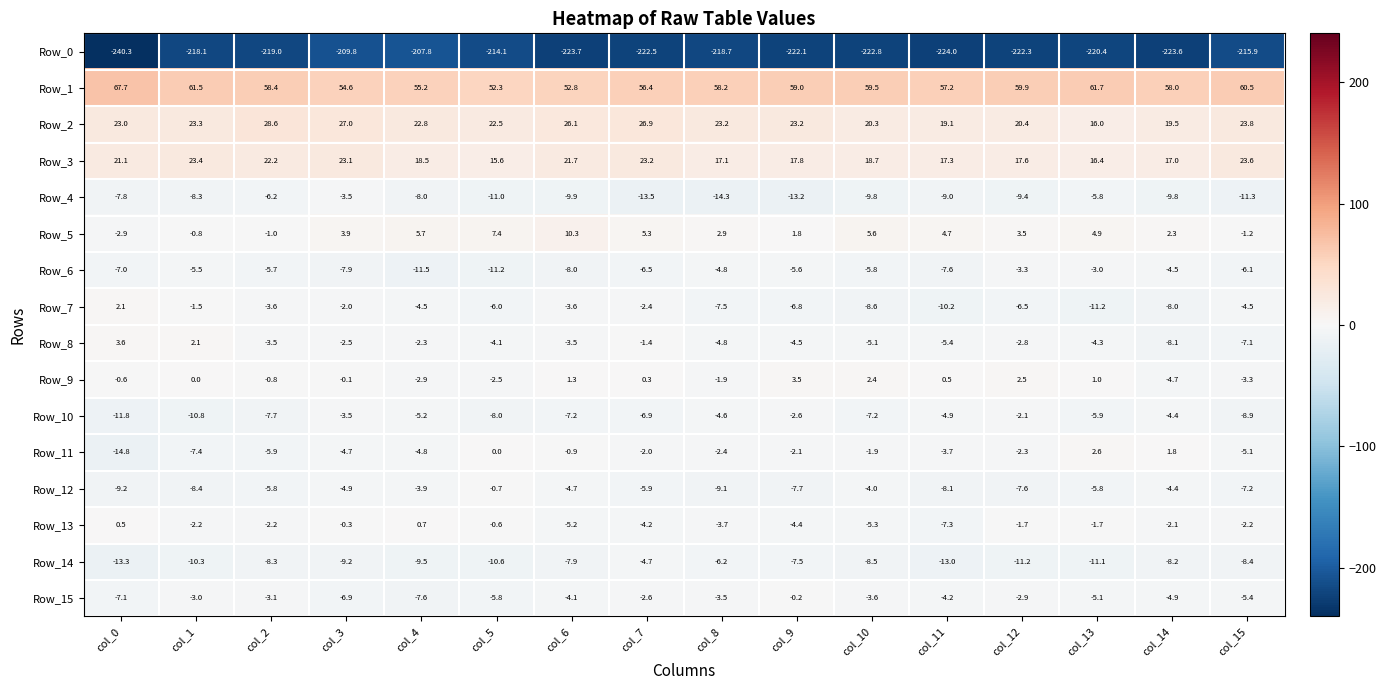

What is the average value of the Row_14 series?

-9.2